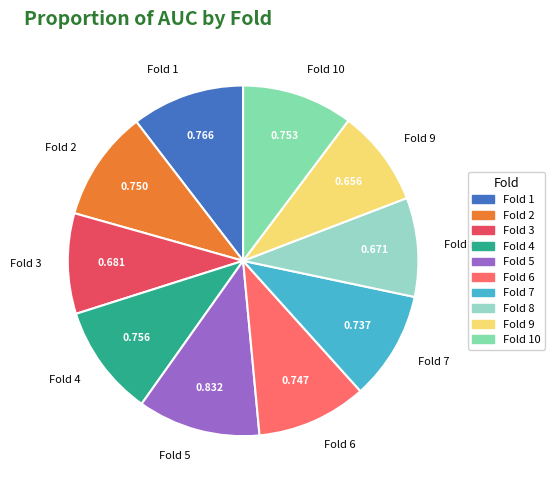

True or false: Fold 3 accounts for 9% of the total.

True